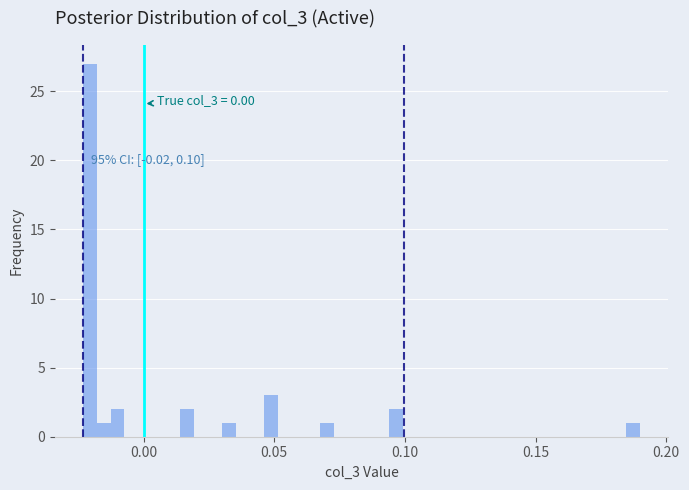

Around what value on the x-axis is the tallest bar? Give the approximate position of its centre, as read against the axis.

-0.020